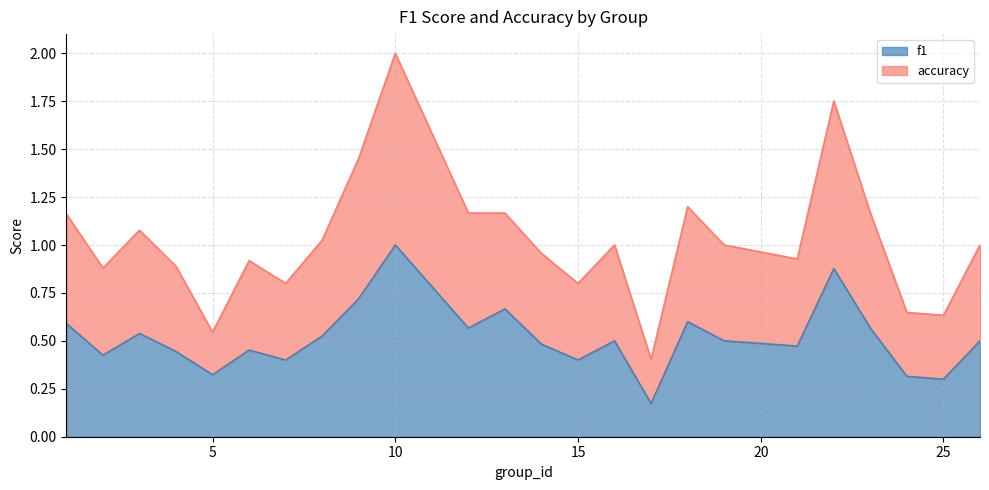

At which category is the sum across all series the highest?

10